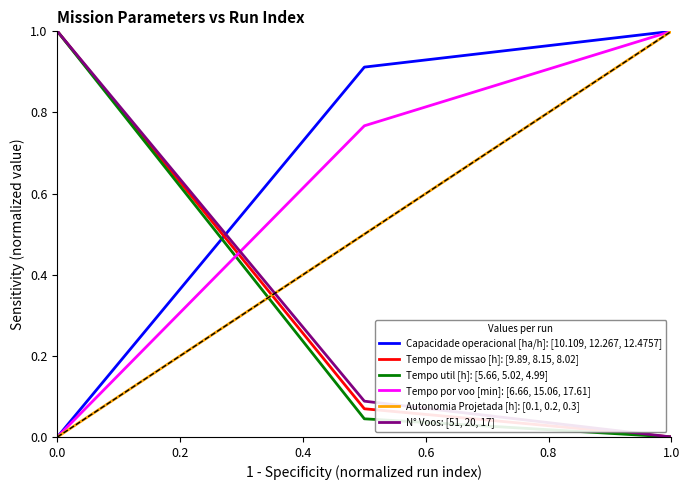

What is the greatest value displayed?

1.0